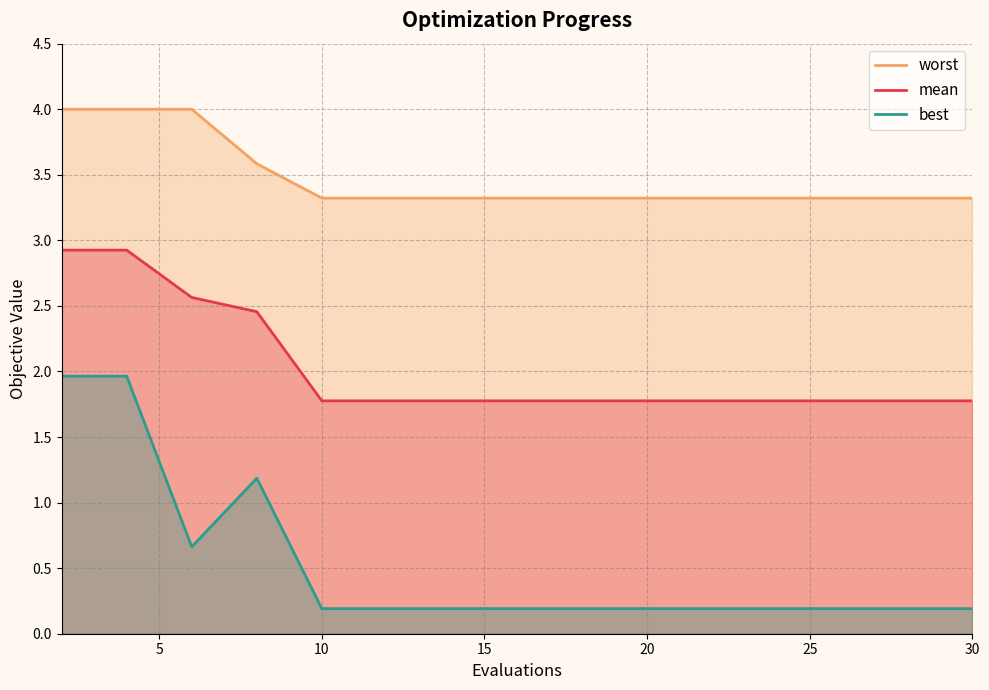

Read the best value at 30.

0.2